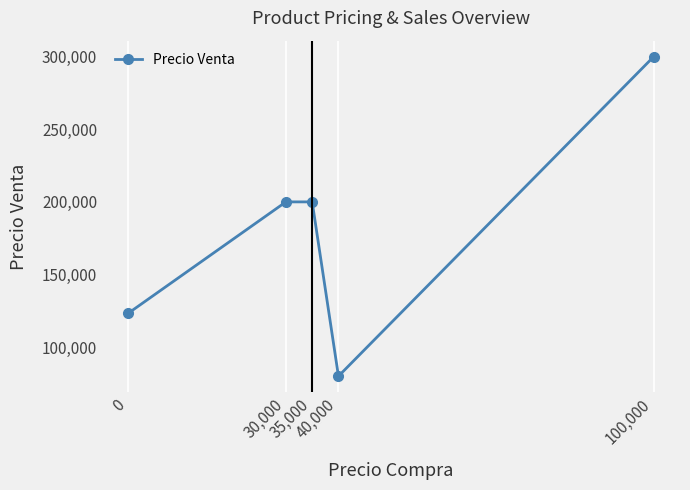

What is the minimum value shown in the chart?

80000.0